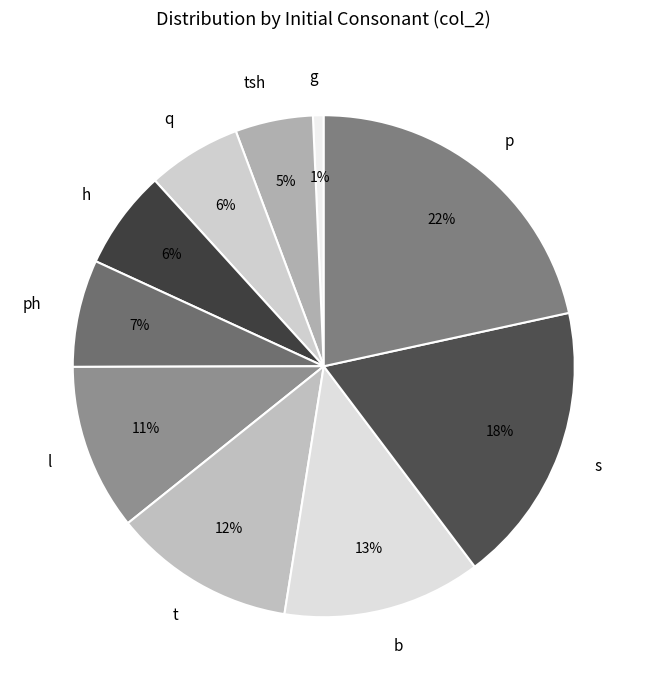

To the nearest percent, what is the average slice percentage?

10%